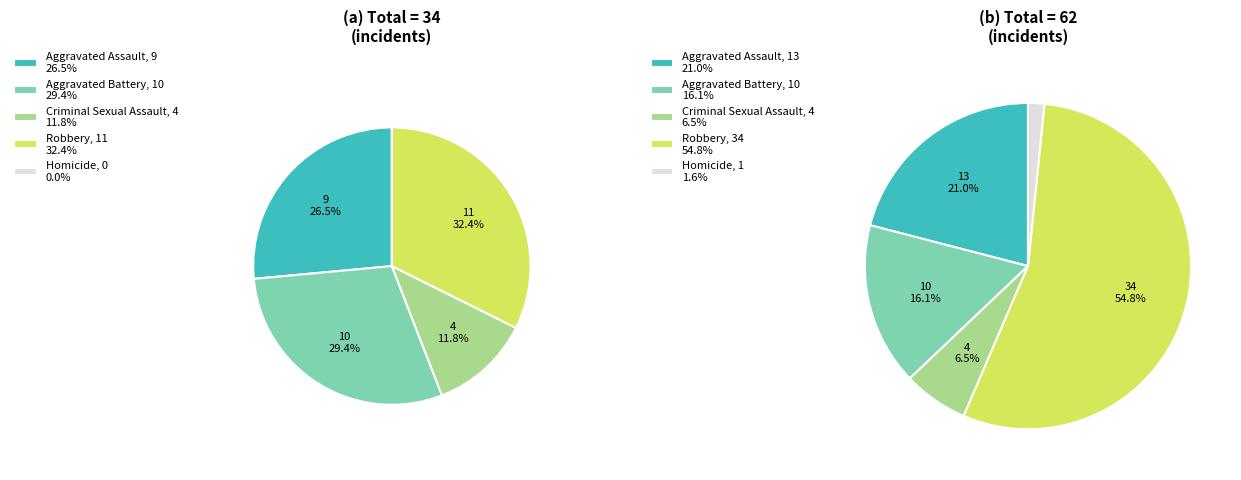

What is the ratio of the value at Robbery to the value at Aggravated Battery?

3.4